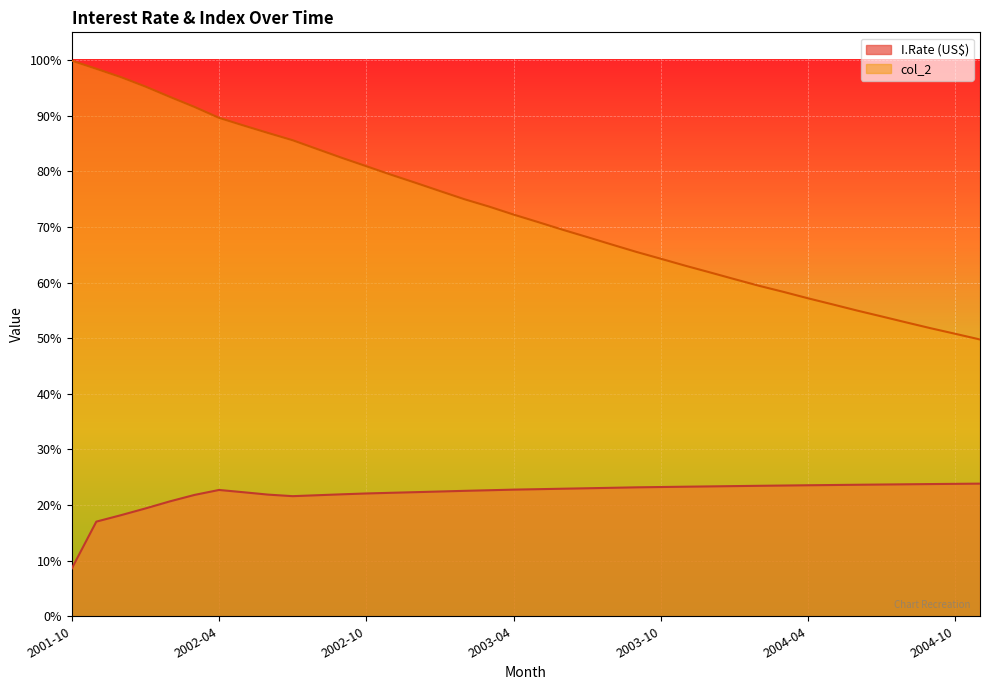

What is the average value of the col_2 series?

0.7